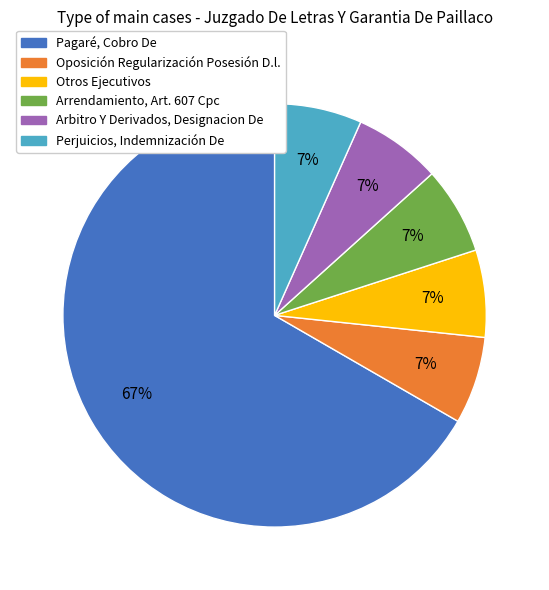

How many slices are in this pie chart?

6